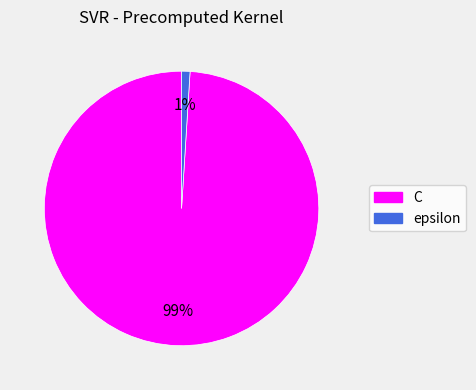

What is the majority slice?

C